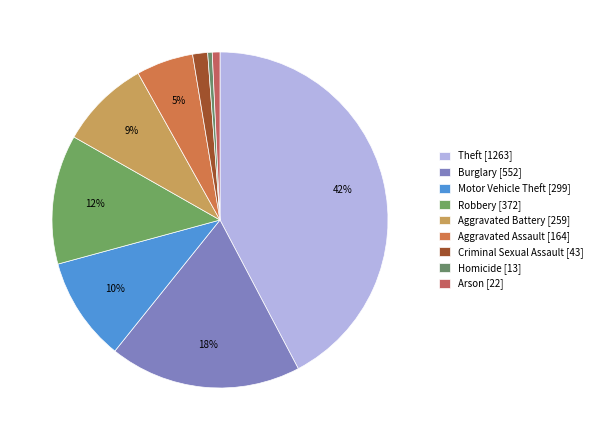

To the nearest percent, what percentage of the pie is Robbery?

12%